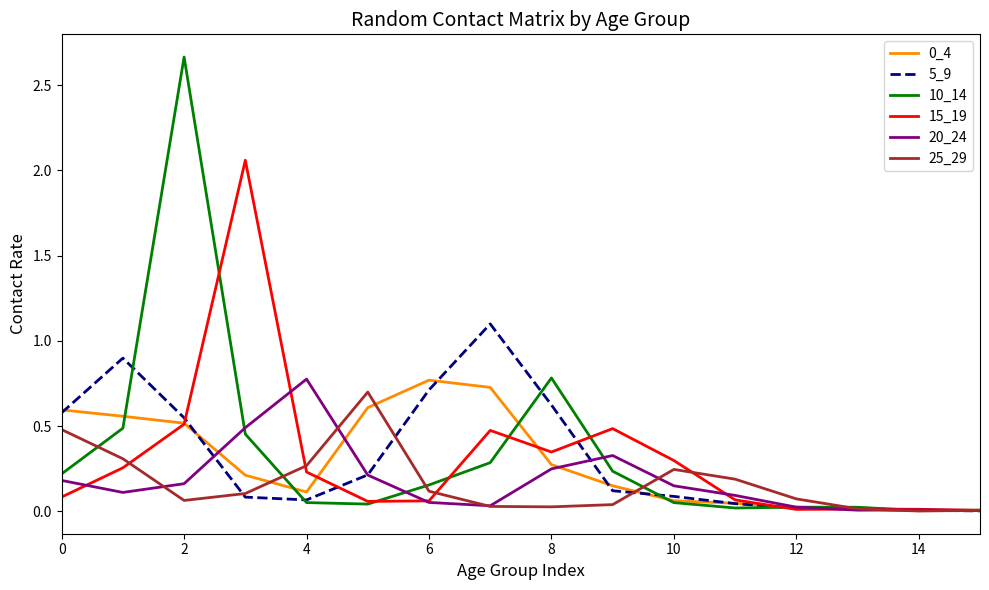

What is the highest value of the 25_29 series?

0.7